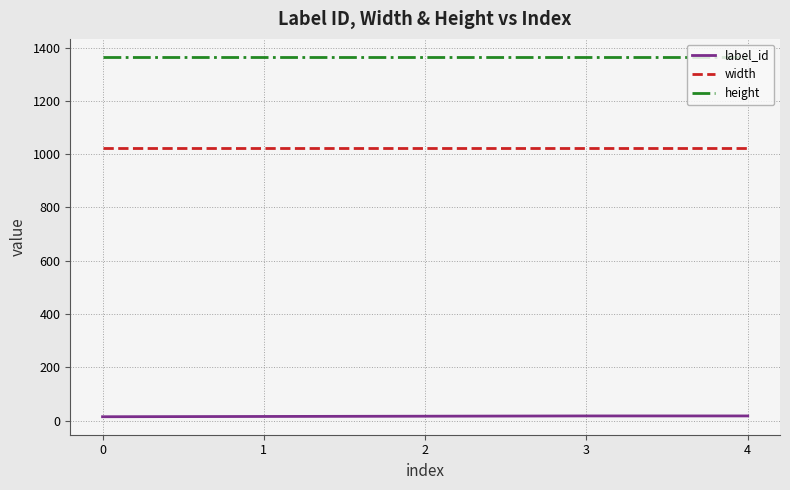

What is the sum of the height values at 0 and 1?

2730